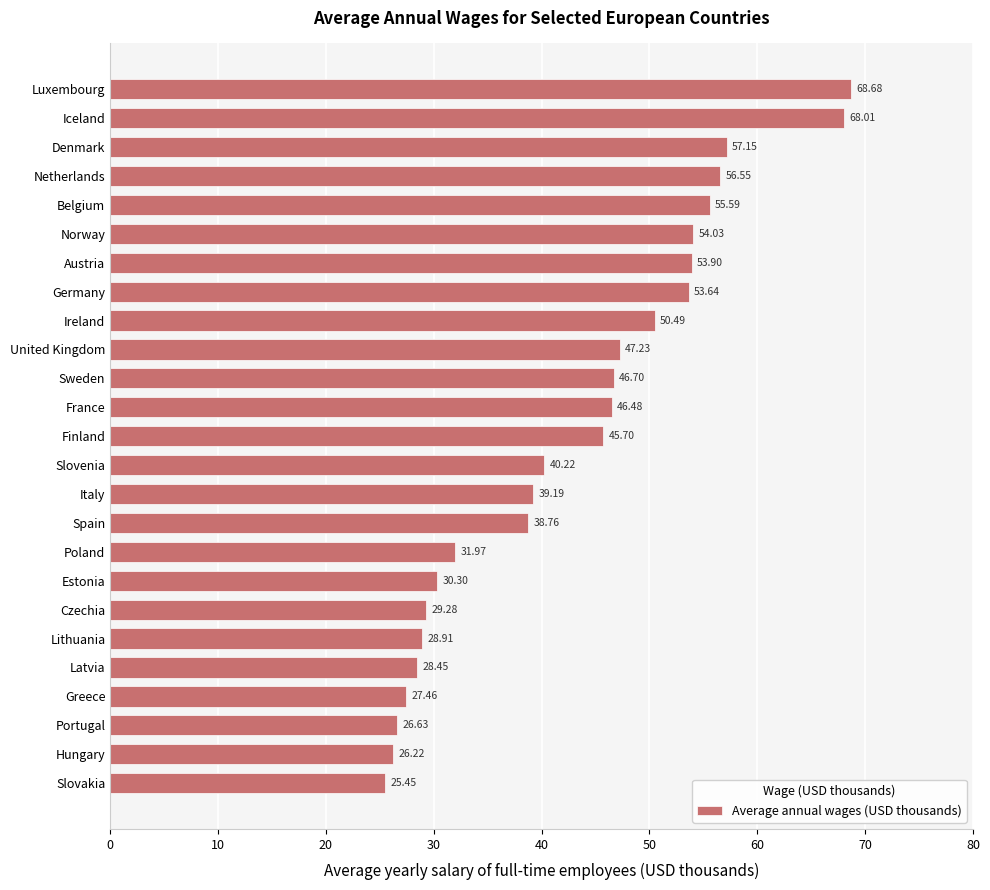

What is the ratio of the value at Slovenia to the value at Luxembourg?

0.6